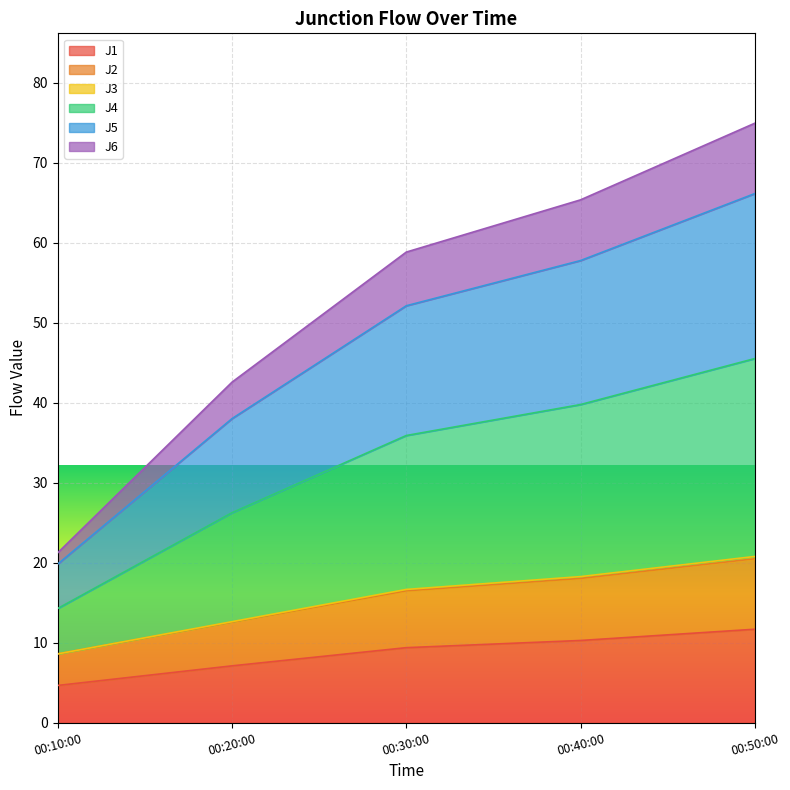

At which category is the sum across all series the highest?

00:50:00